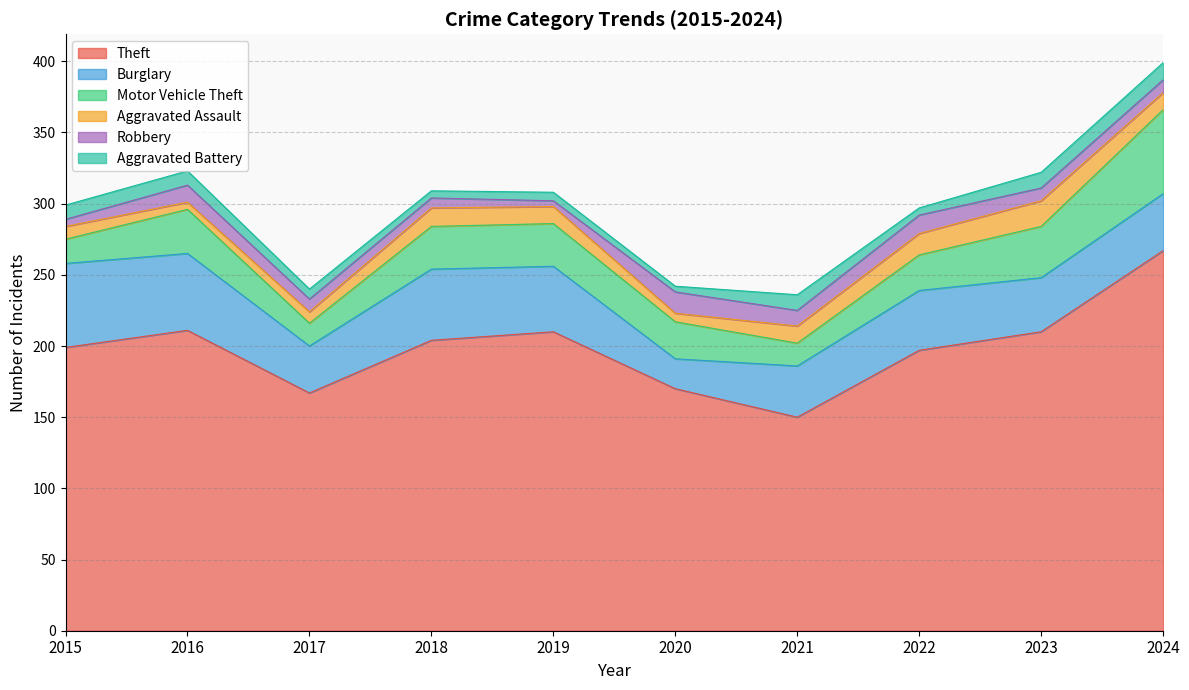

The value of Theft at 2020 is 54. True or false?

False